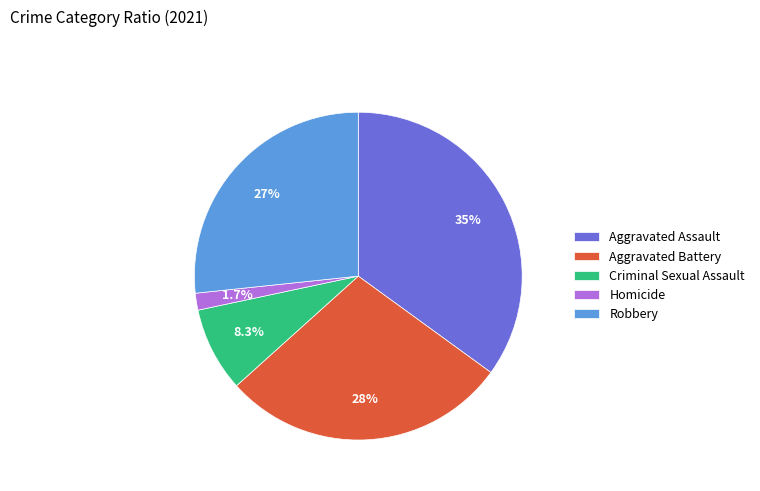

The Aggravated Battery slice represents 18% of the pie. True or false?

False